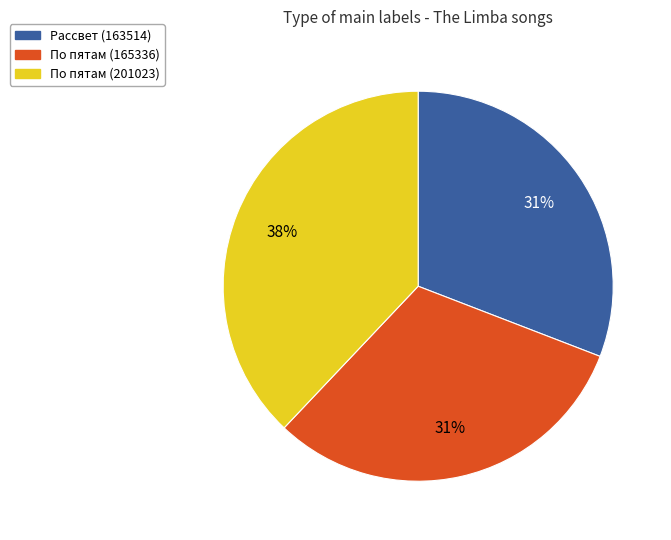

True or false: По пятам (165336) accounts for 24% of the total.

False